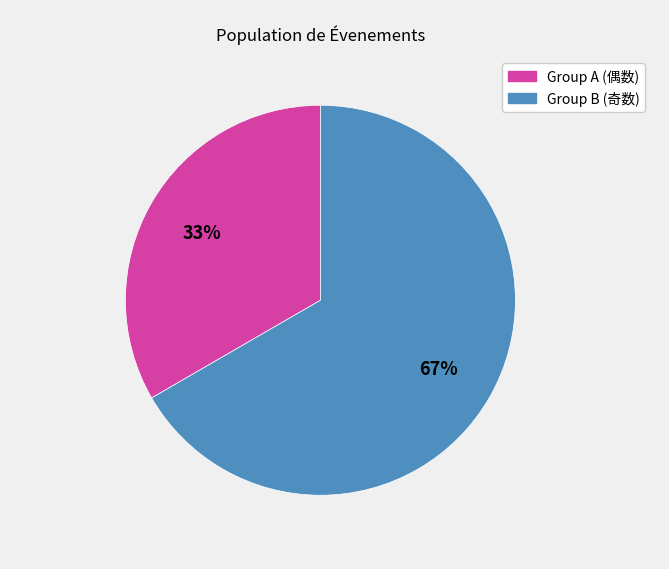

Is there any slice that represents more than half of the pie?

Yes